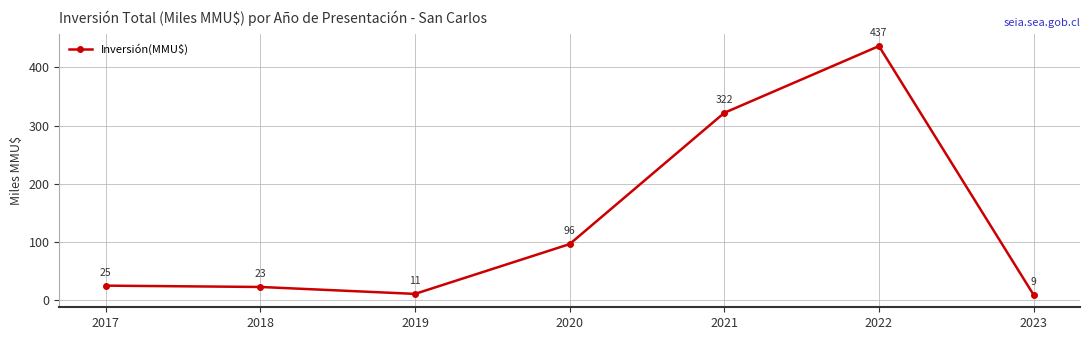

What is the minimum value shown in the chart?

9.0